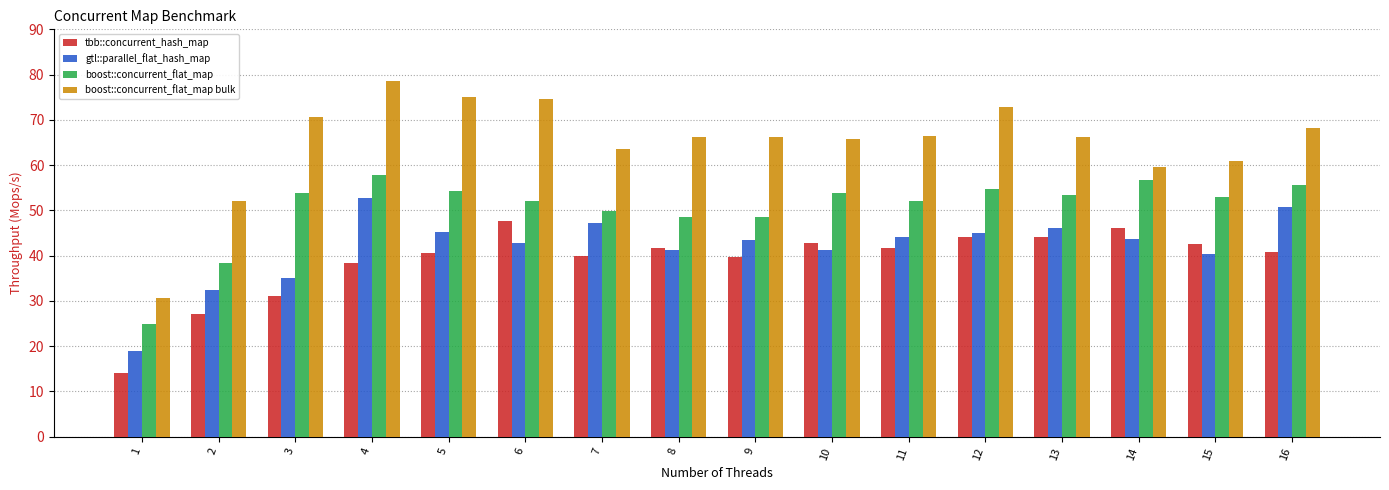

What is the difference between the highest and lowest values at 15?

20.5